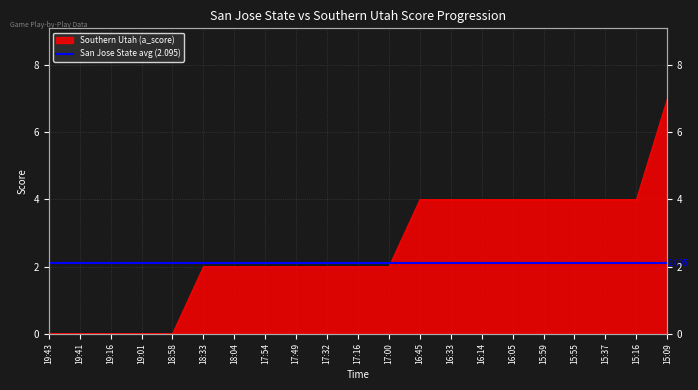

At which label does the data first exceed 2?

16:45